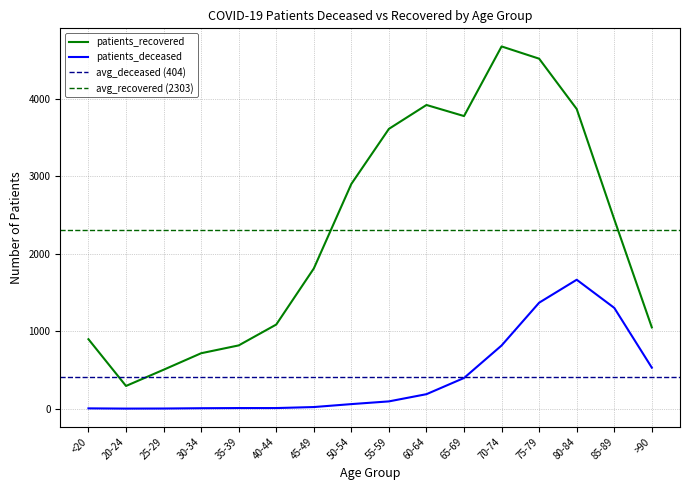

List the series in order of their overall mean, lowest first.

patients_deceased, patients_recovered